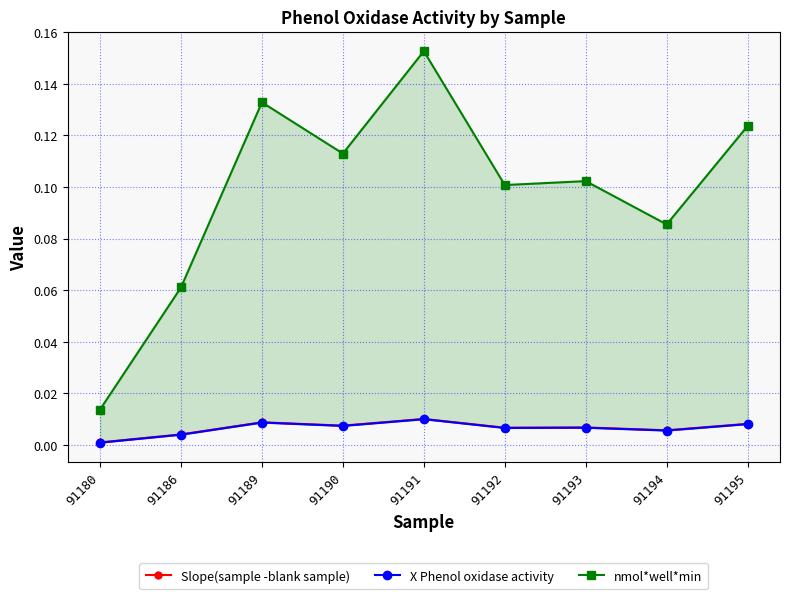

True or false: Slope(sample -blank sample) and X Phenol oxidase activity cross at least once.

False